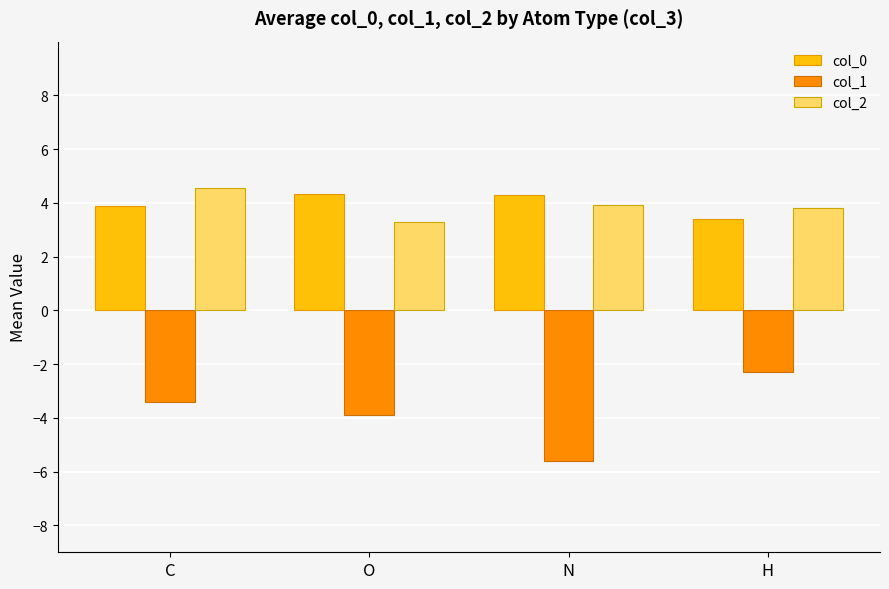

What is the total value across all series at N?

2.6